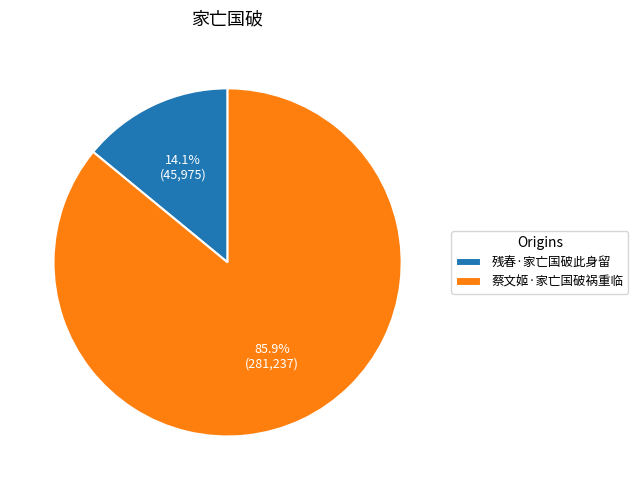

How many segments does this pie chart have?

2